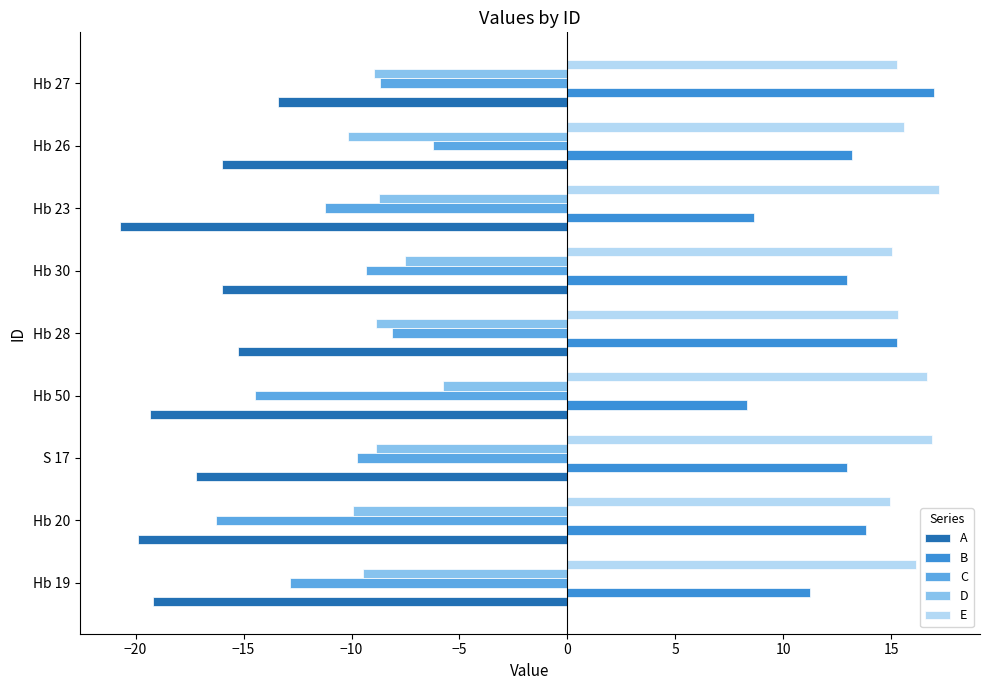

Which series has the largest total across all categories?

E